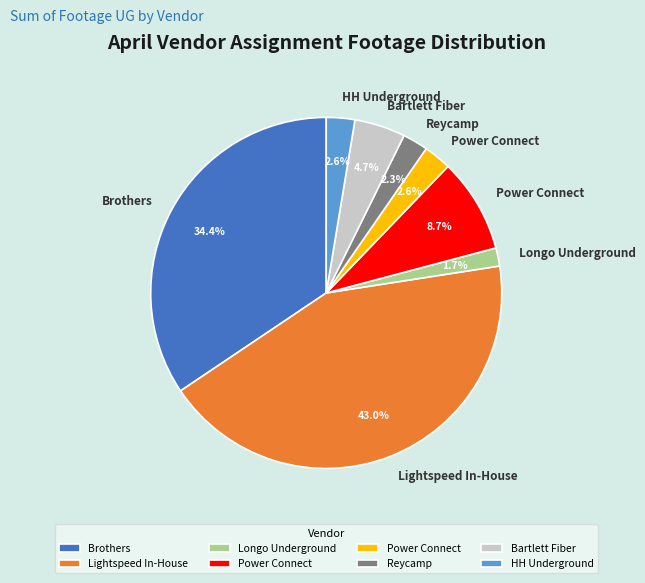

Is there a majority slice in this chart?

No